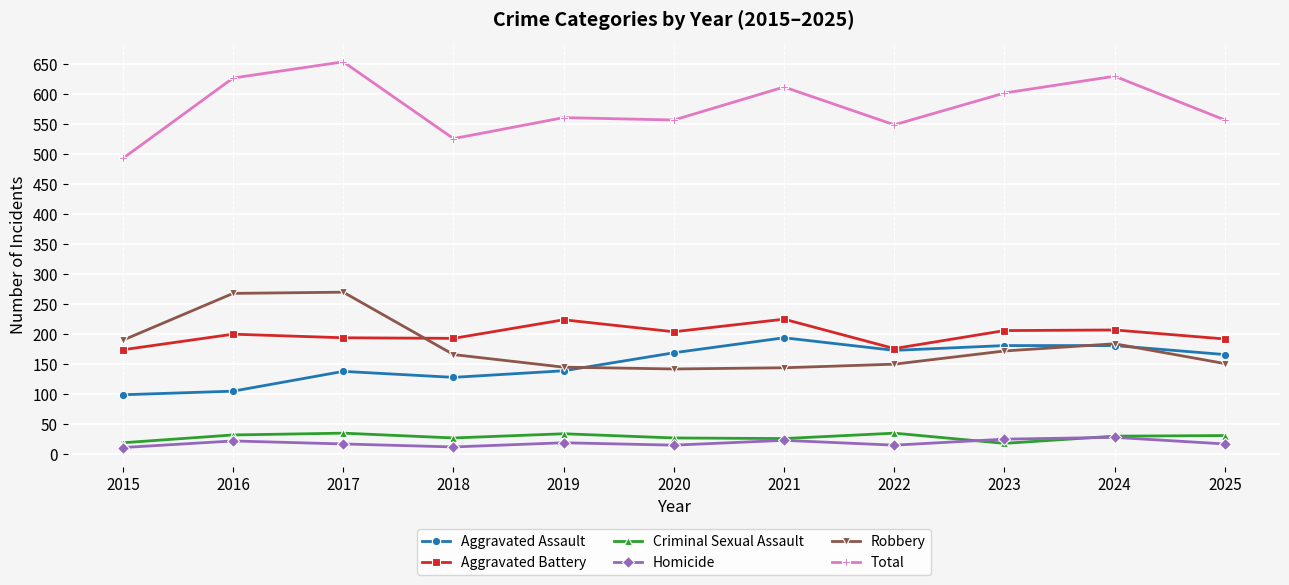

How many lines are shown in the chart?

6